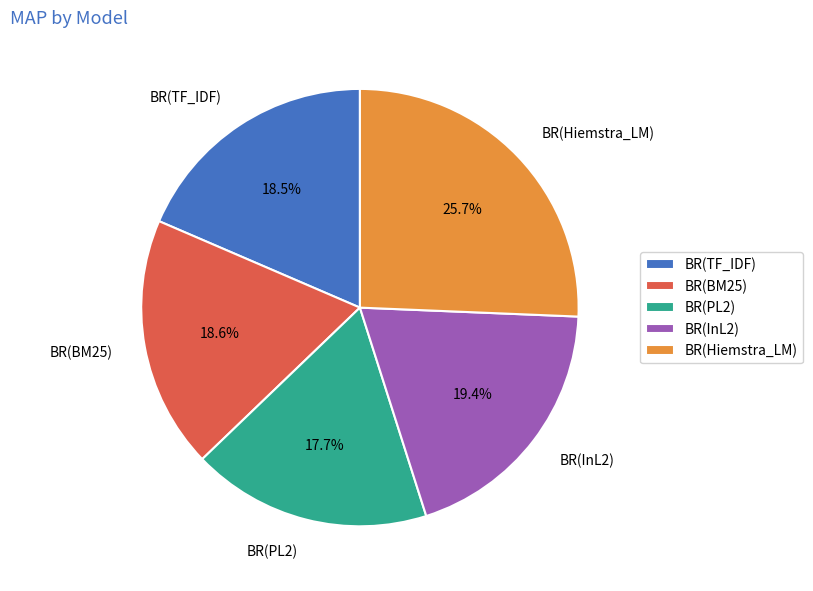

To the nearest percent, what is the average slice percentage?

20%